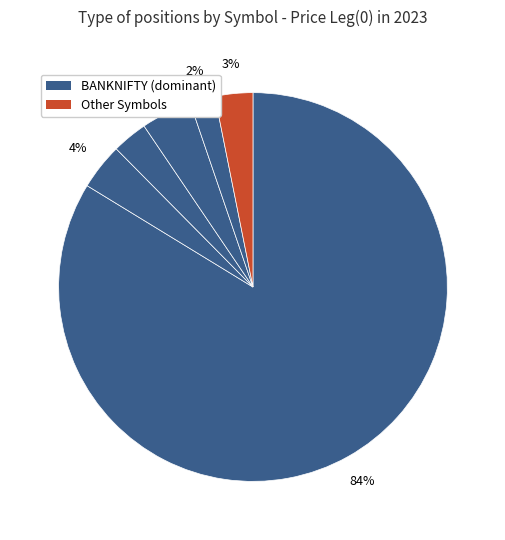

Count the number of slices in the pie.

6